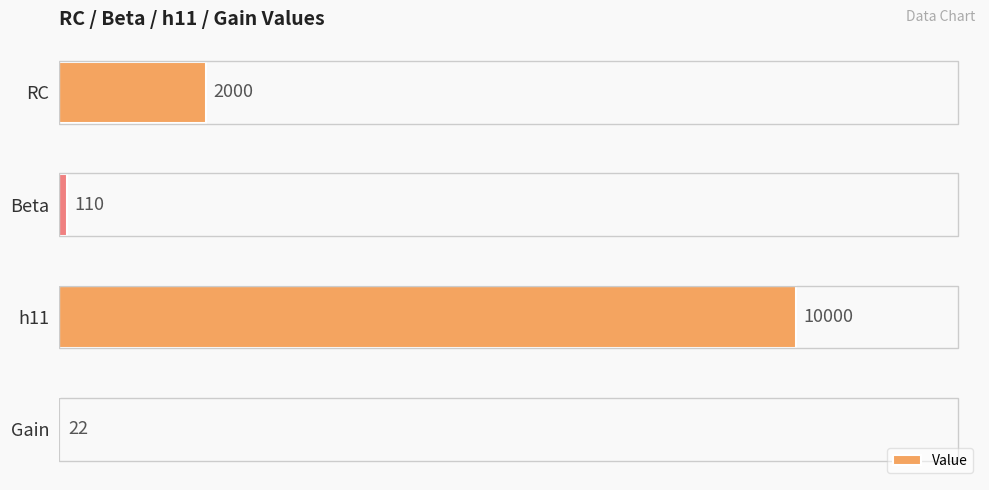

The chart shows a value of 526 at RC. True or false?

False